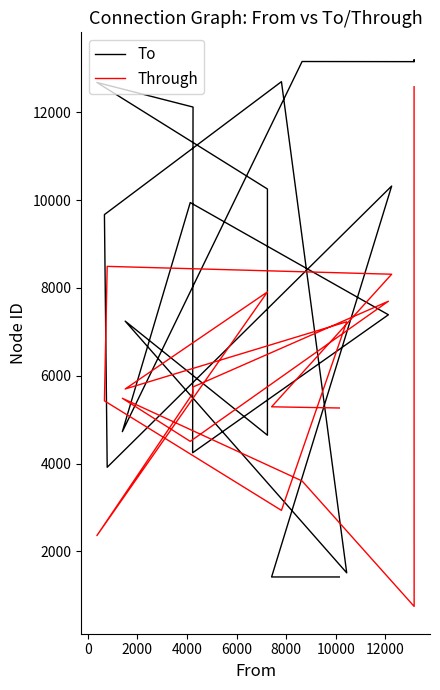

At how many categories does at least one series exceed 1147?

20